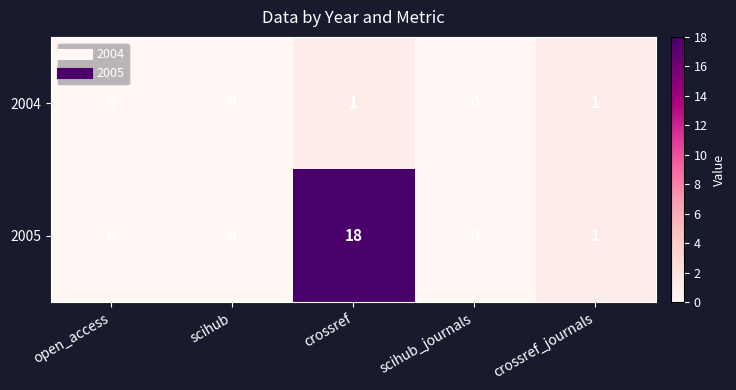

The value of 2004 at open_access is 0. True or false?

True